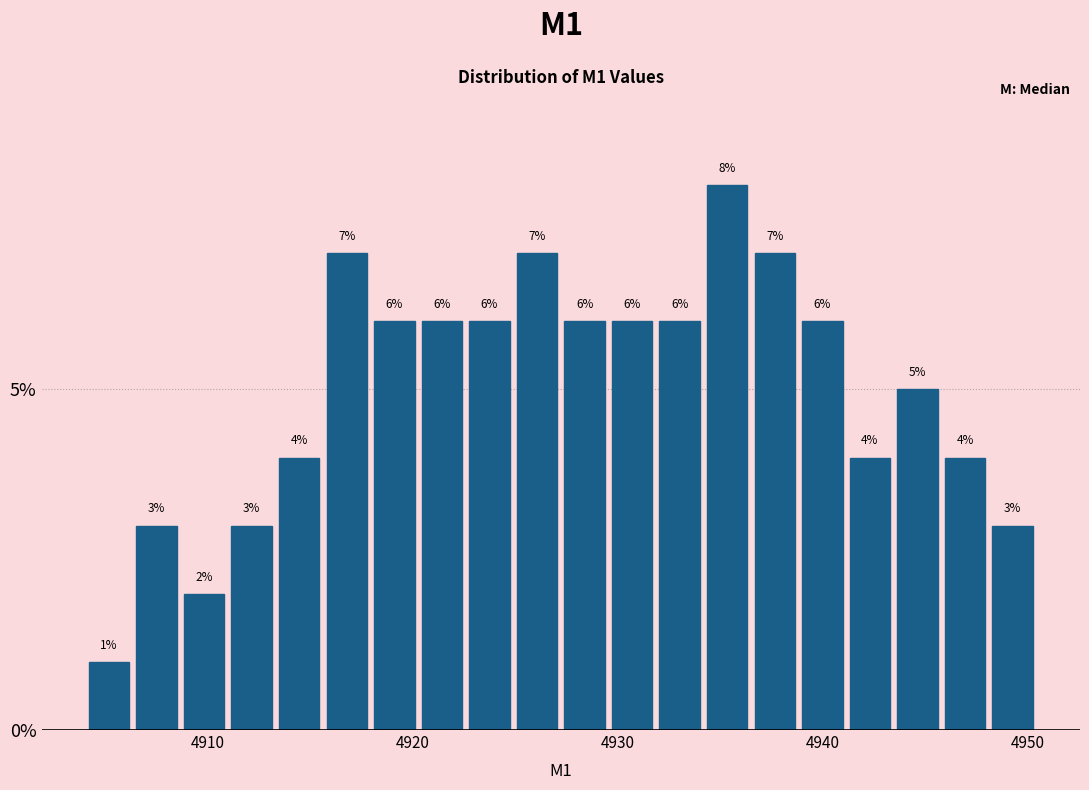

Around what value on the x-axis is the tallest bar? Give the approximate position of its centre, as read against the axis.

4935